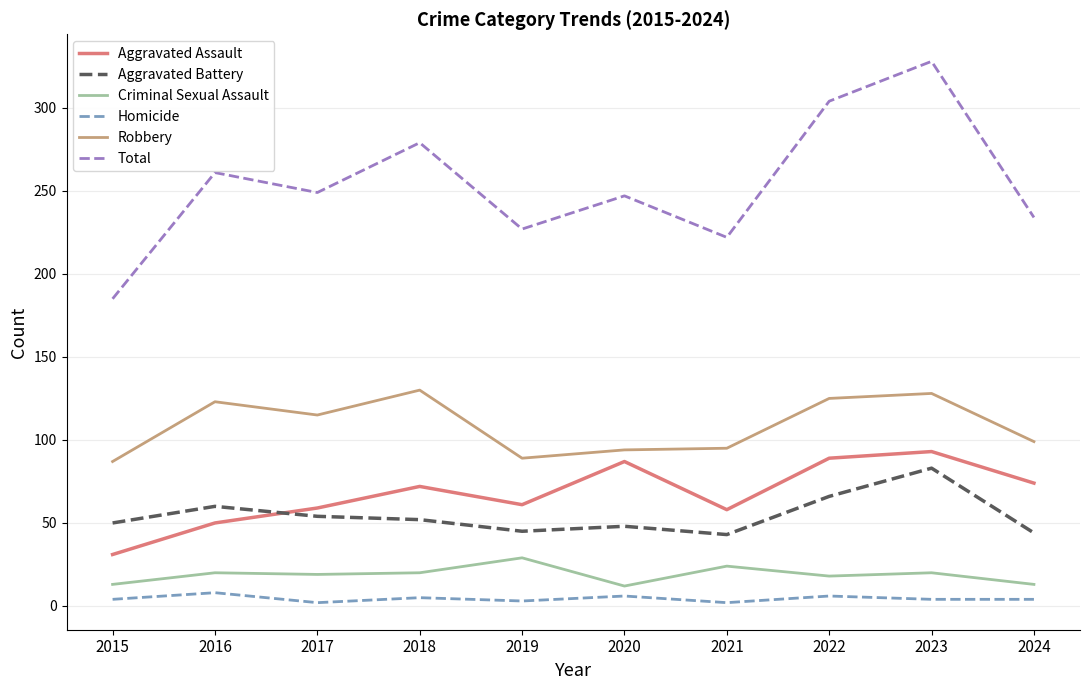

What is the total value across all series at 2024?

468